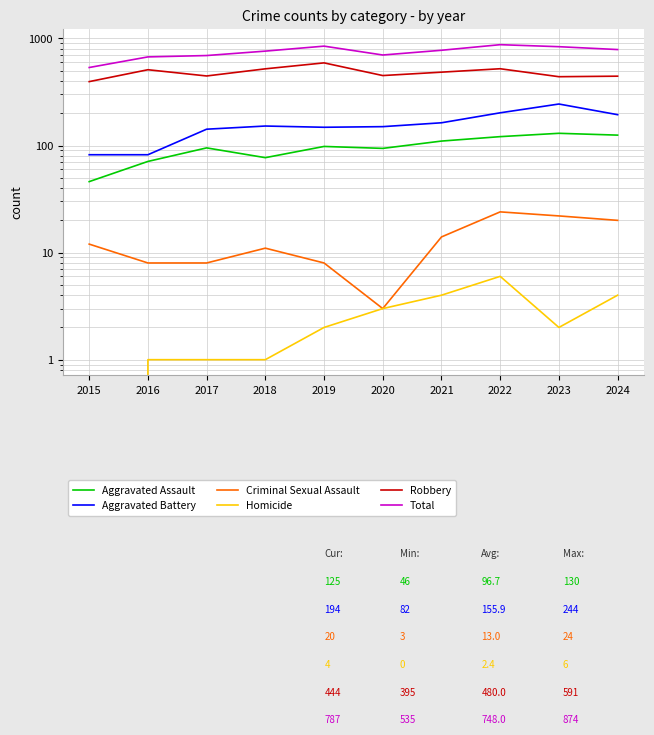

Reading right to left, transcribe all the data shown in this chart.

Aggravated Assault: 2024=125	2023=130	2022=121	2021=110	2020=94	2019=98	2018=77	2017=95	2016=71	2015=46
Aggravated Battery: 2024=194	2023=244	2022=202	2021=163	2020=150	2019=148	2018=152	2017=142	2016=82	2015=82
Criminal Sexual Assault: 2024=20	2023=22	2022=24	2021=14	2020=3	2019=8	2018=11	2017=8	2016=8	2015=12
Homicide: 2024=4	2023=2	2022=6	2021=4	2020=3	2019=2	2018=1	2017=1	2016=1	2015=0
Robbery: 2024=444	2023=439	2022=521	2021=484	2020=450	2019=591	2018=520	2017=446	2016=510	2015=395
Total: 2024=787	2023=837	2022=874	2021=775	2020=700	2019=847	2018=761	2017=692	2016=672	2015=535